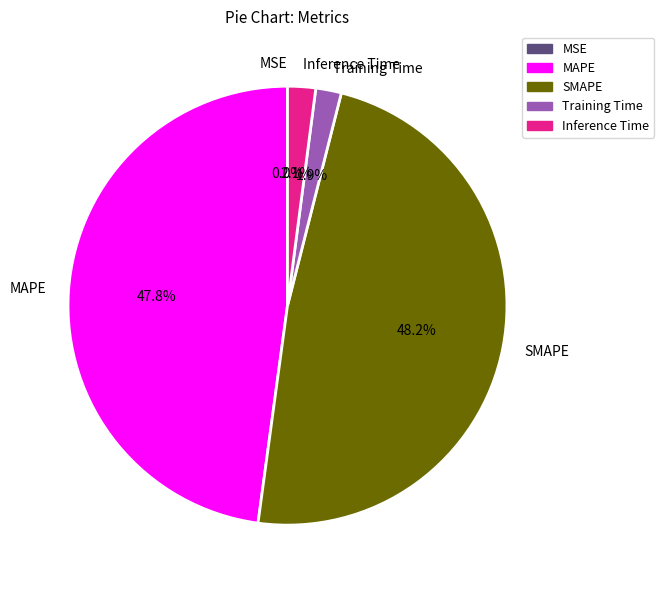

What percentage is NOT represented by MAPE?

52.2%